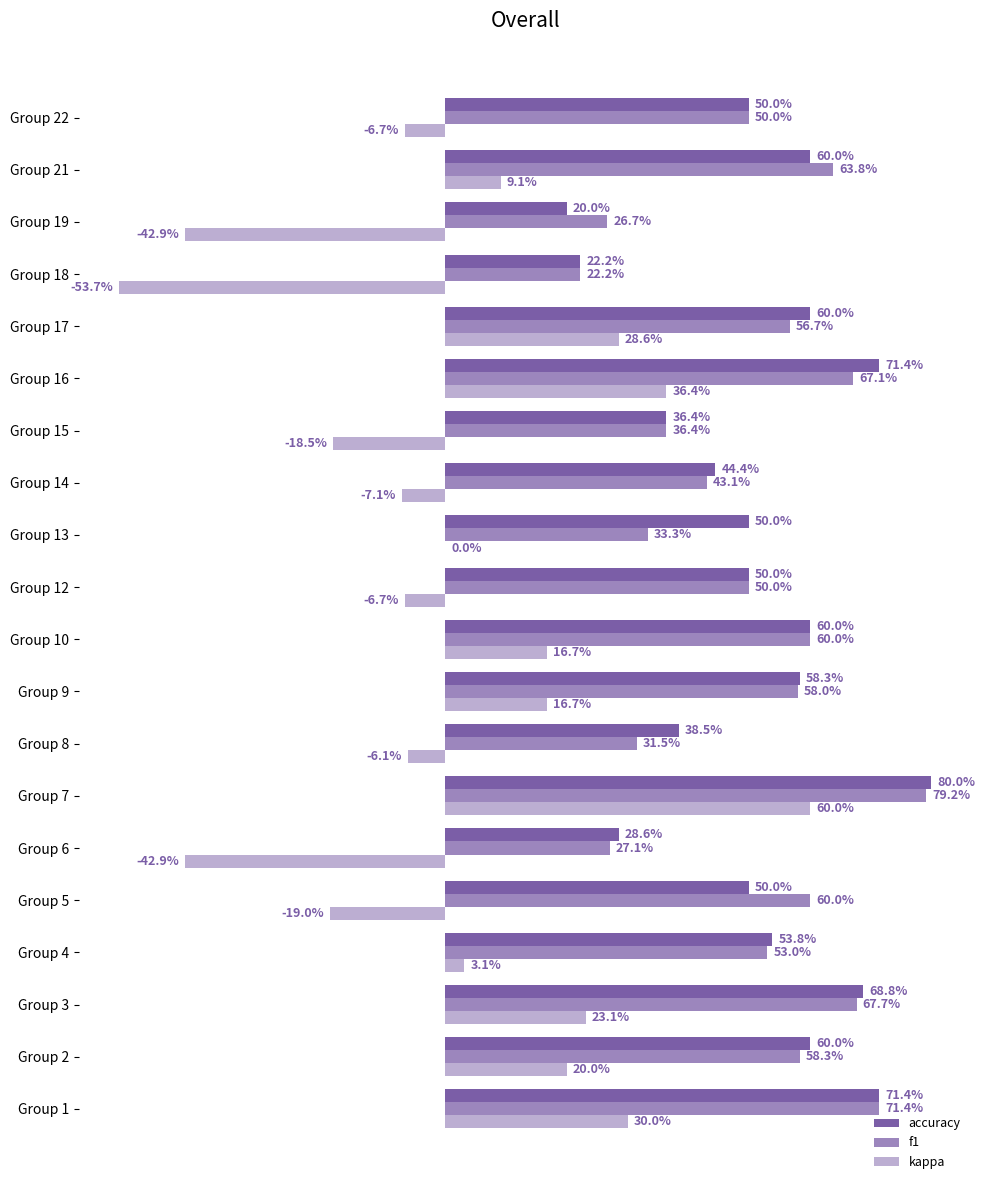

What are all the series names shown in the legend?

accuracy, f1, kappa